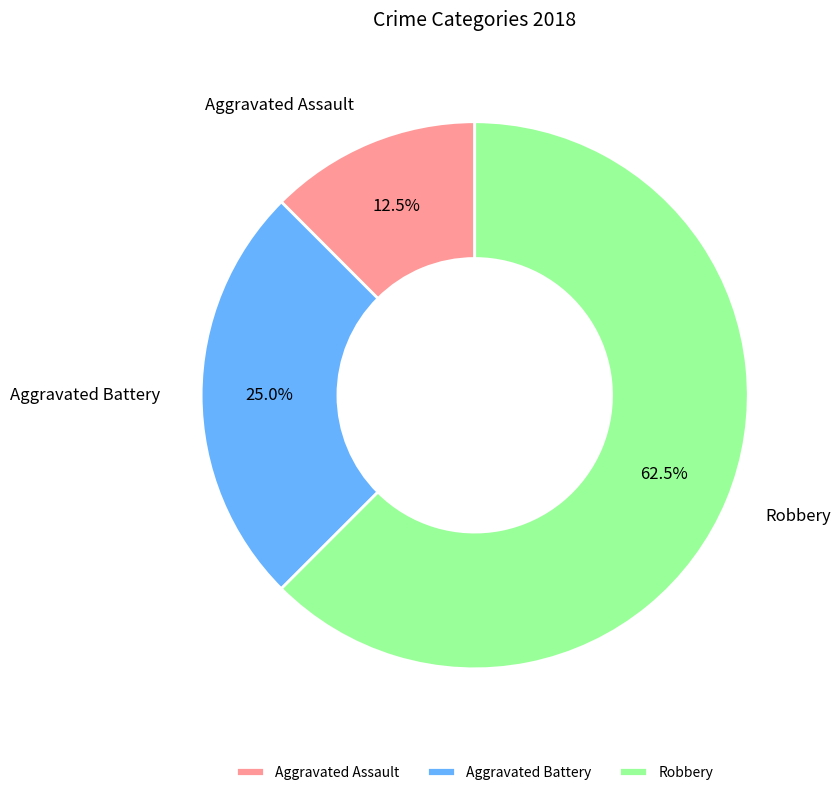

What percentage is NOT represented by Robbery?

37.5%